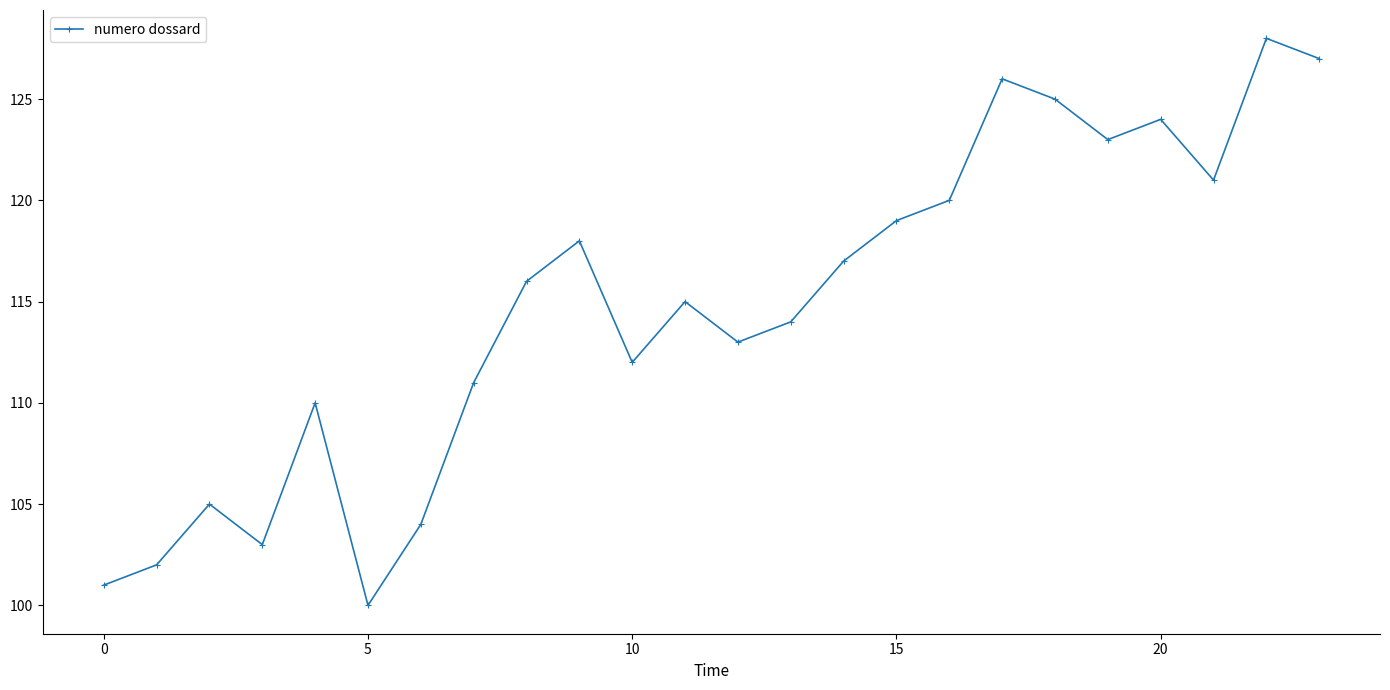

How many lines are shown in the chart?

1